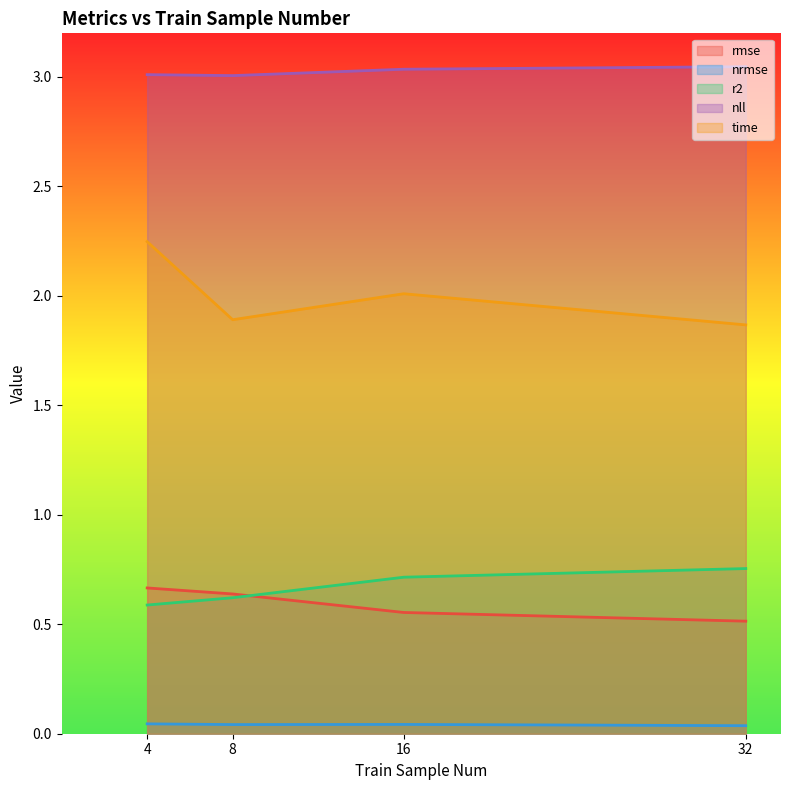

At 4, list the series in order from largest to smallest.

nll, time, rmse, r2, nrmse